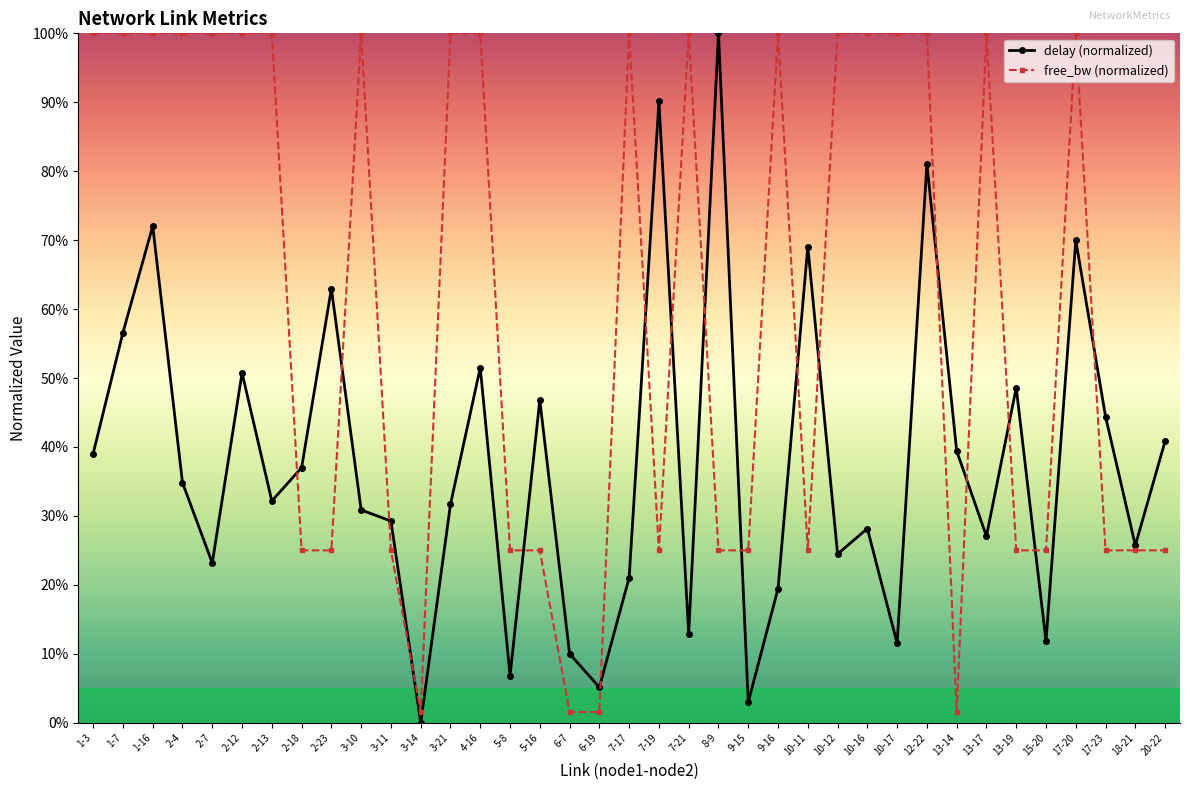

What is the label of the 1st point from the right?

20-22